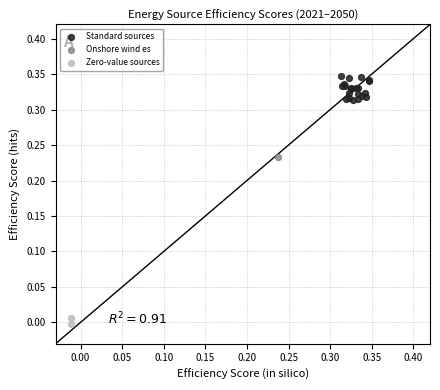

What are all the series names shown in the legend?

Standard sources, Onshore wind es, Zero-value sources